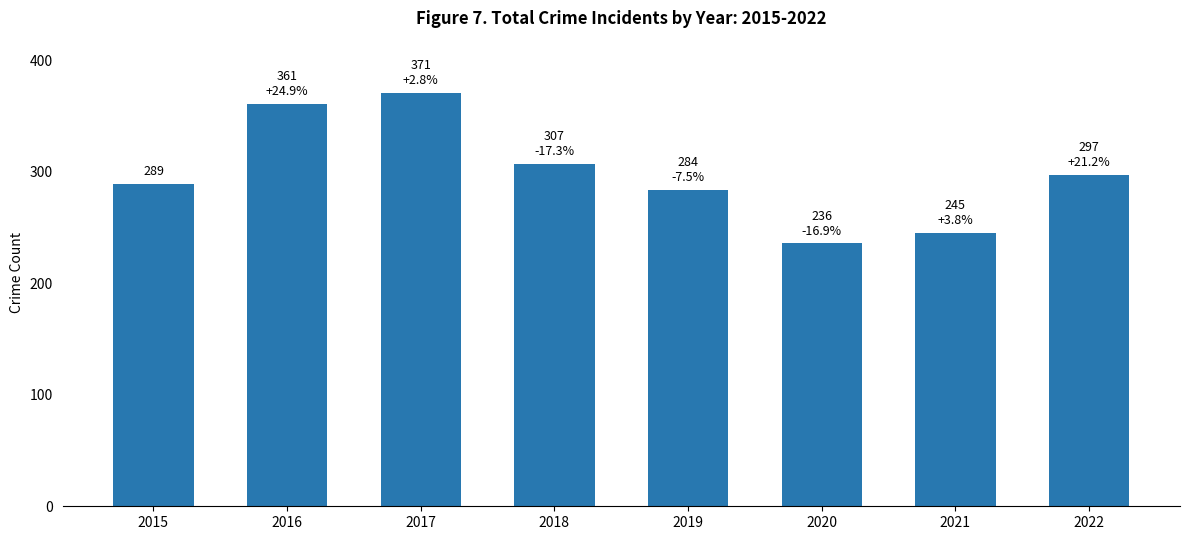

Which has a higher value, 2018 or 2016?

2016